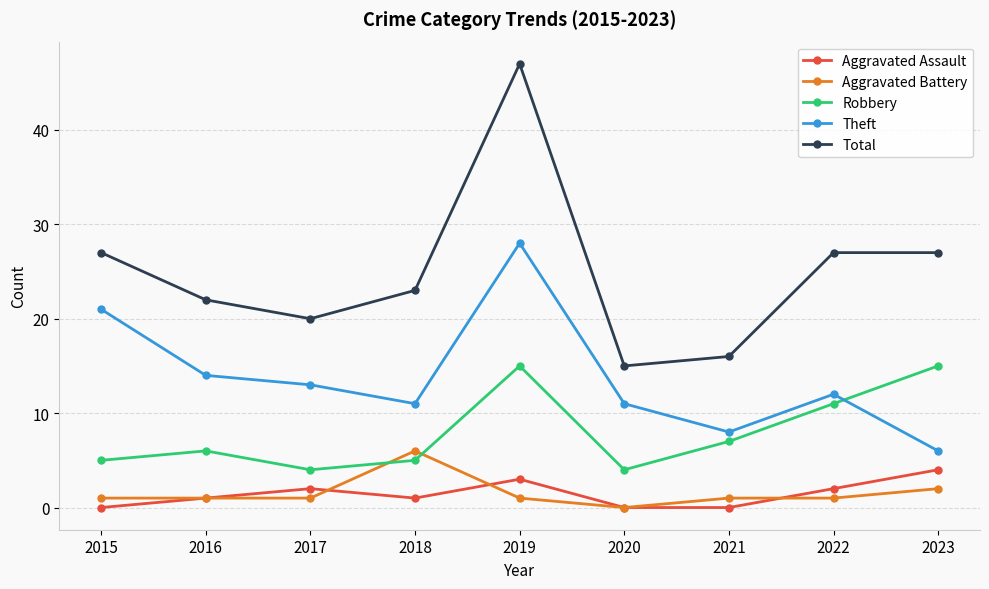

What is the sum of all Theft values?

124